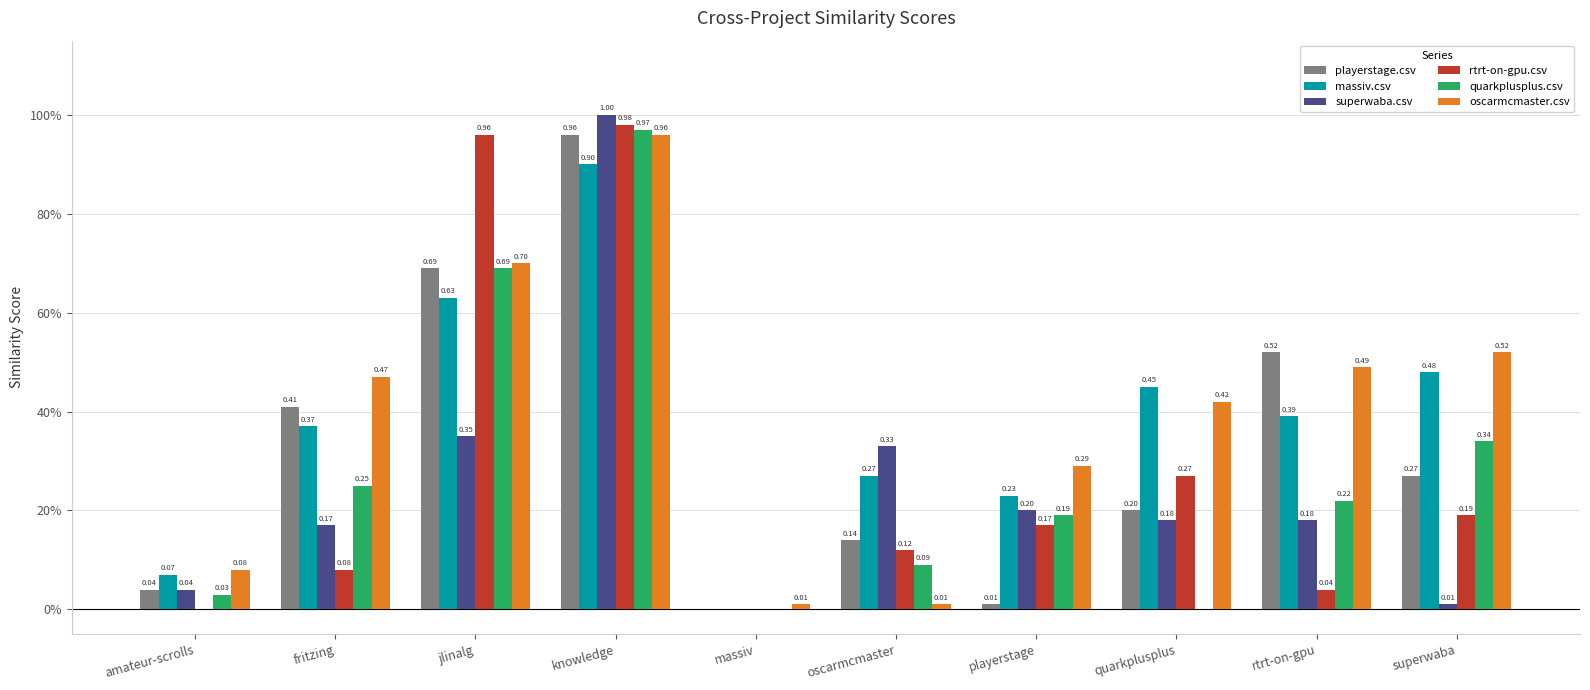

The superwaba.csv series shows 0.5 at oscarmcmaster. True or false?

False